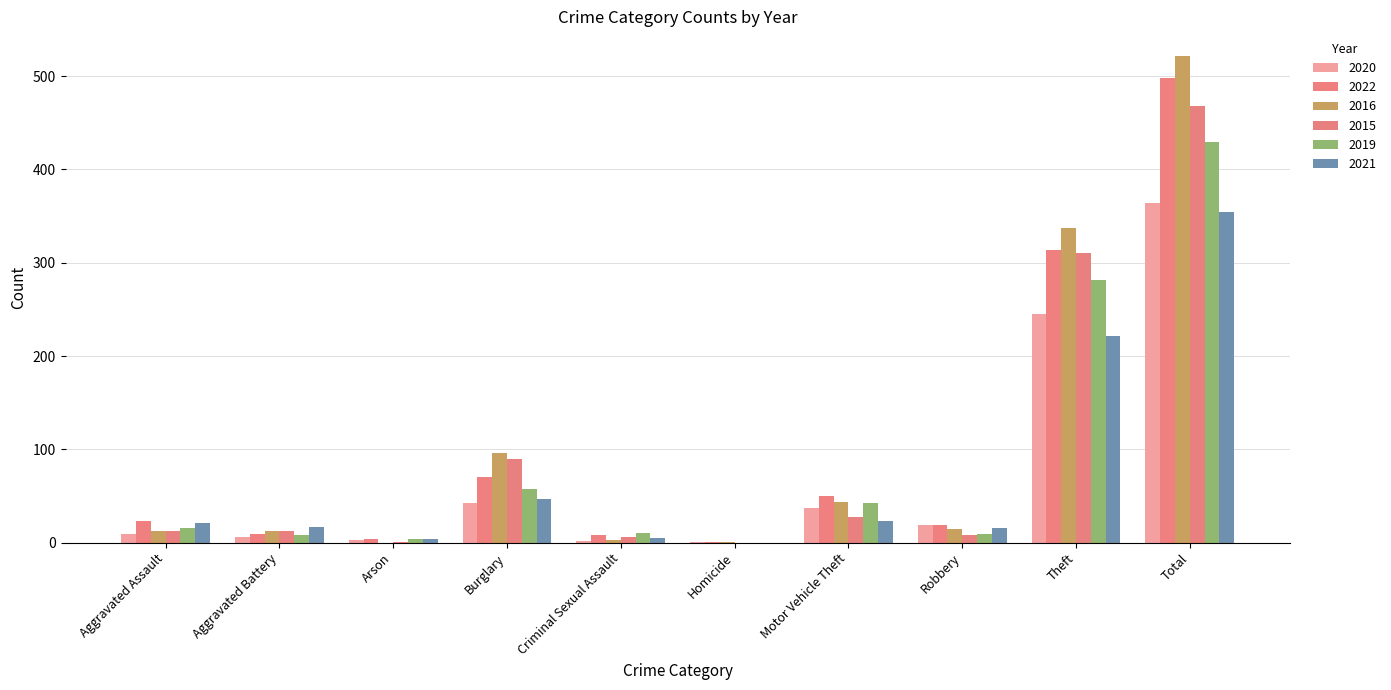

At which category is the sum across all series the highest?

Total